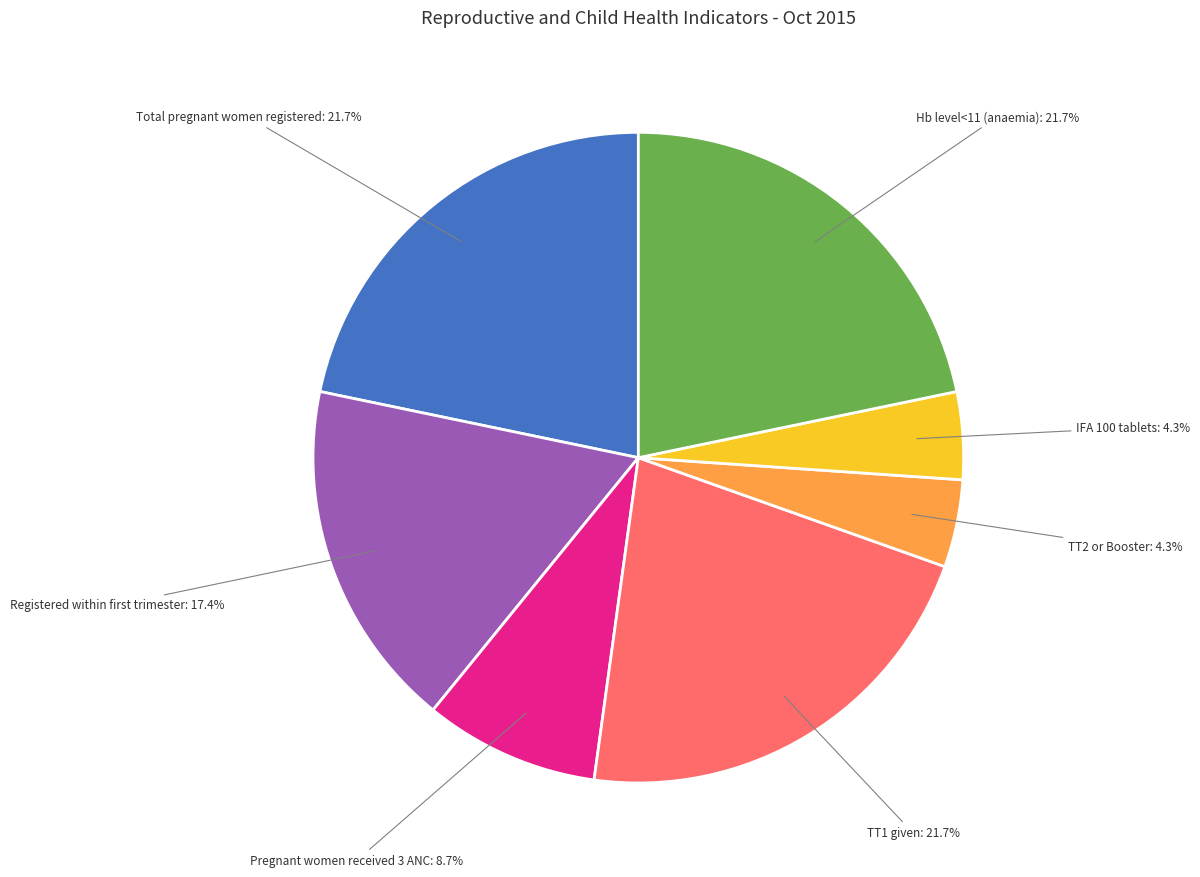

Is there a majority slice in this chart?

No